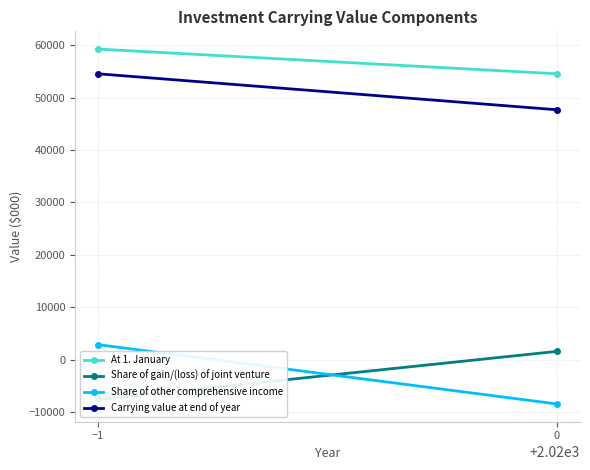

What position from the right is 0?

1